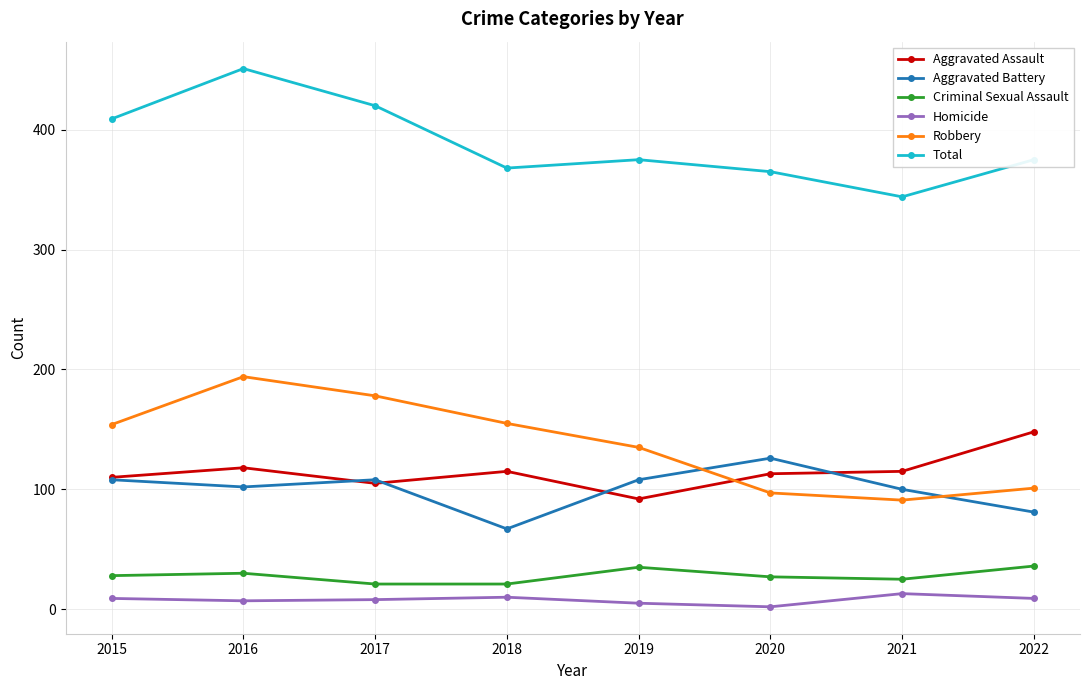

What is the sum of the Aggravated Assault values at 2022 and 2021?

263